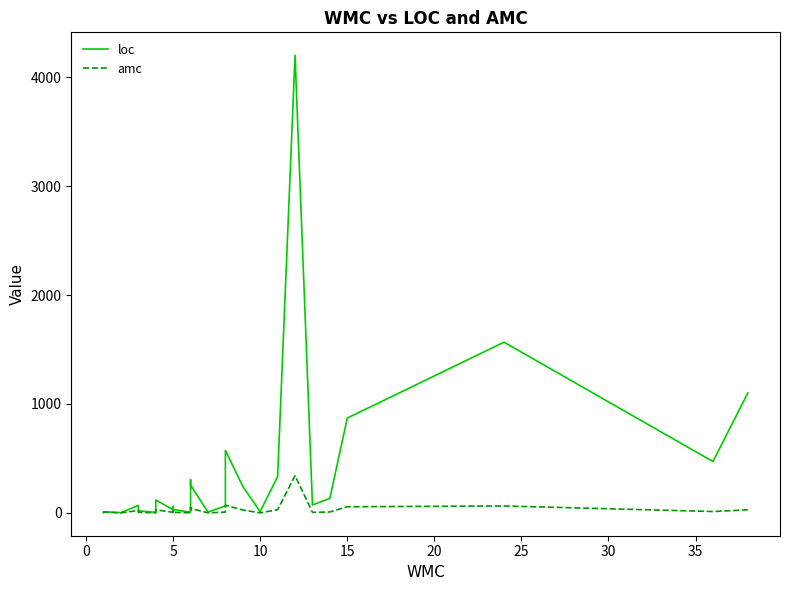

What are all the series names shown in the legend?

loc, amc